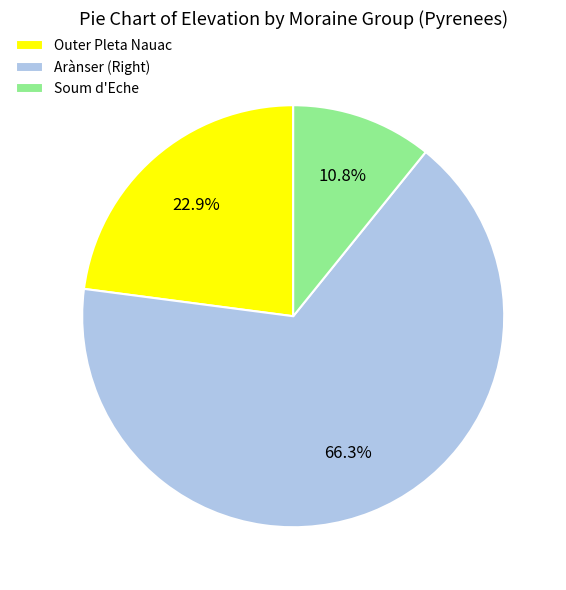

To the nearest percent, what is the average slice percentage?

33%